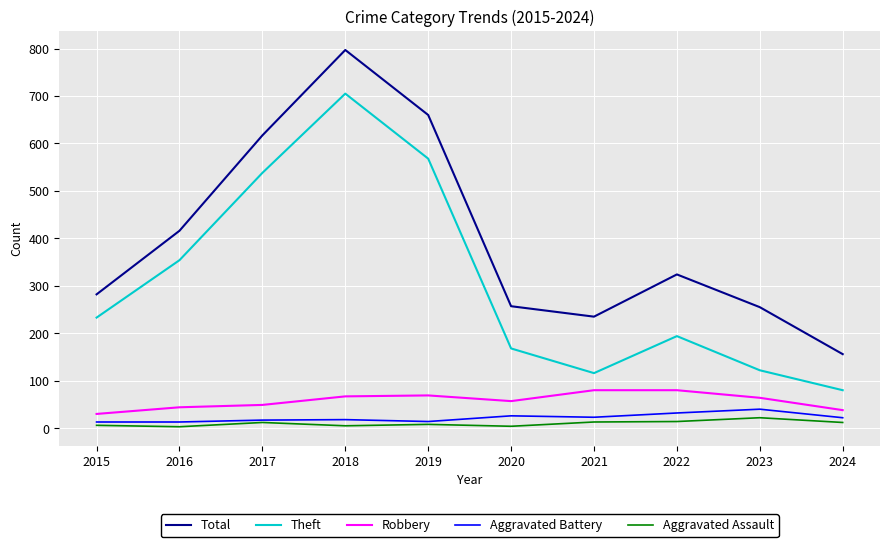

Between 2015 and 2019, which series saw the biggest shift?

Total